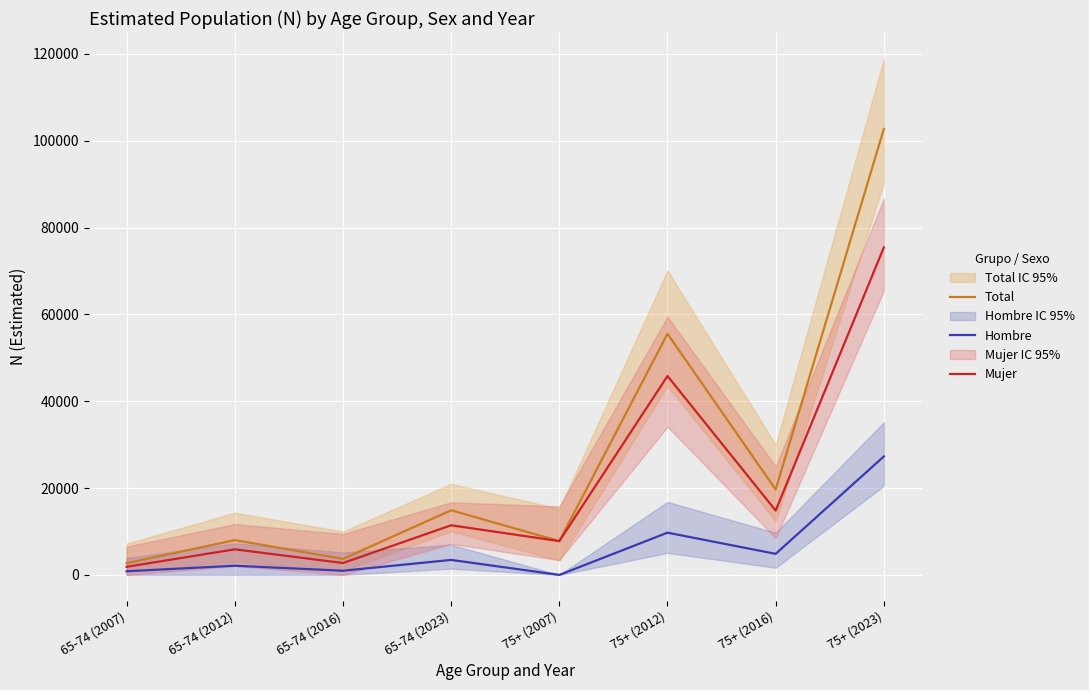

Reading right to left, extract all data points from this chart.

Total: 102703	19669	55533	7783	14880	3695	8008	2699
Hombre: 27284	4852	9728	0	3452	959	2117	836
Mujer: 75419	14817	45804	7783	11428	2736	5890	1864